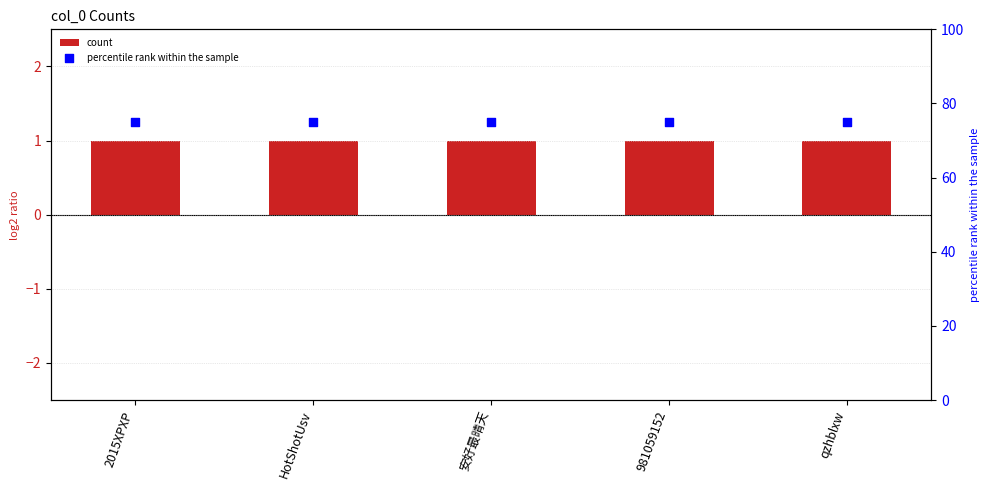

At how many categories does at least one series exceed 8?

5